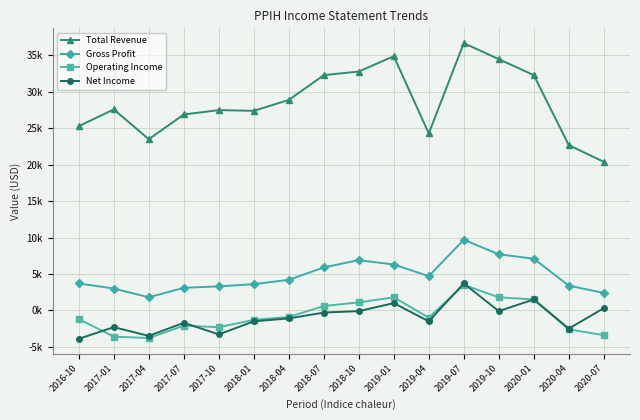

At which label does Operating Income reach its peak?

2019-07